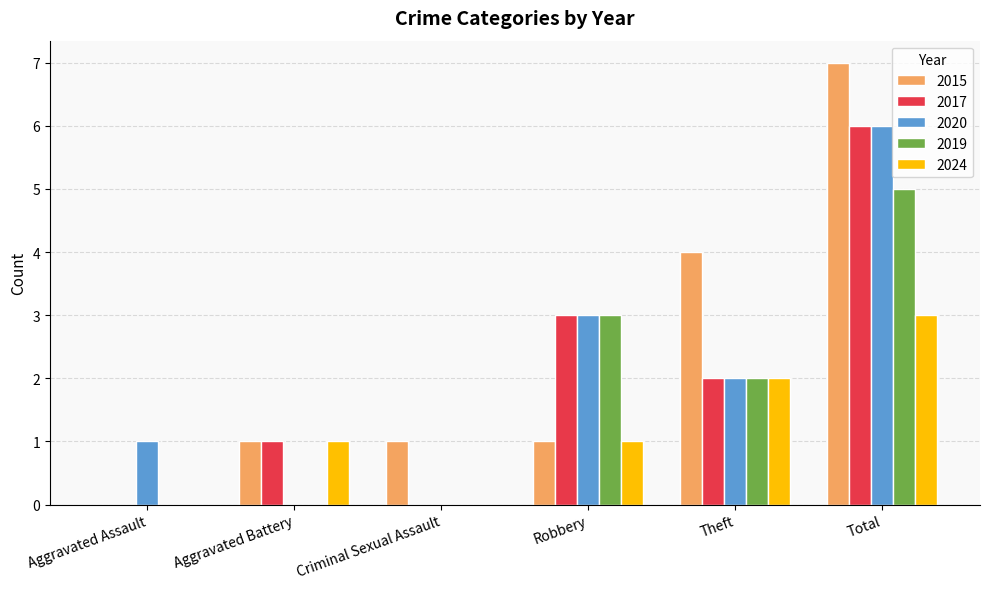

What is the highest value of the 2024 series?

3